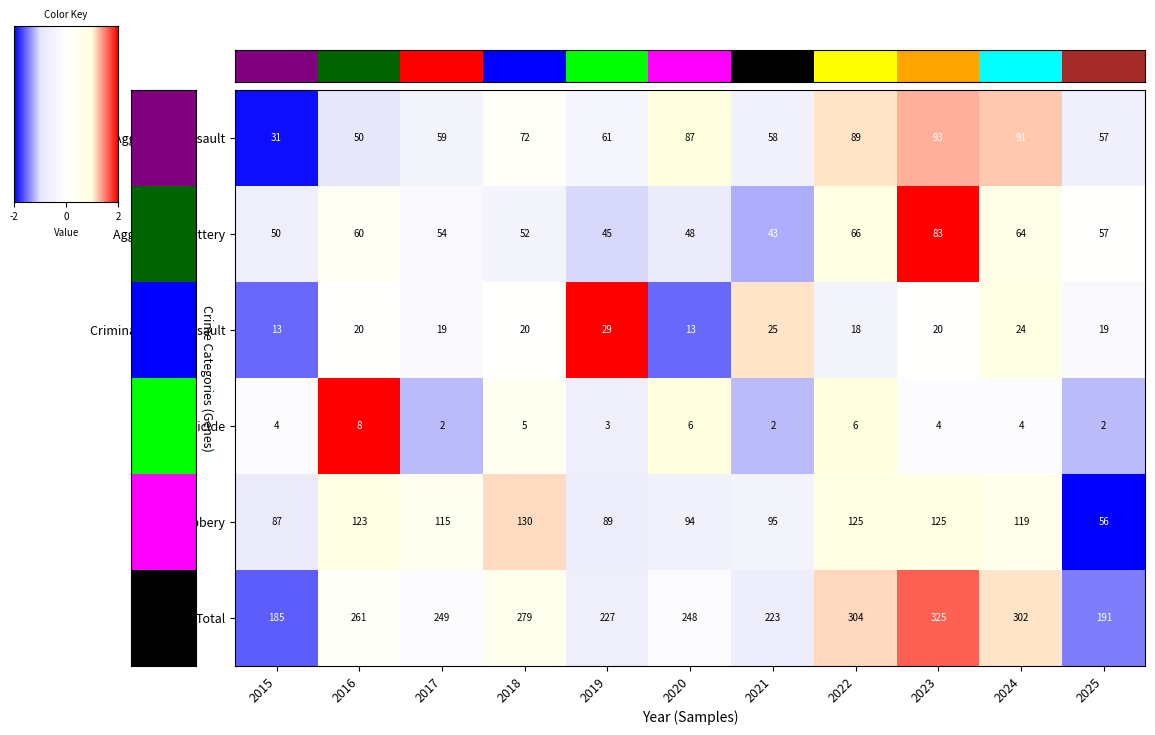

Which series has the largest range (max minus min)?

Total